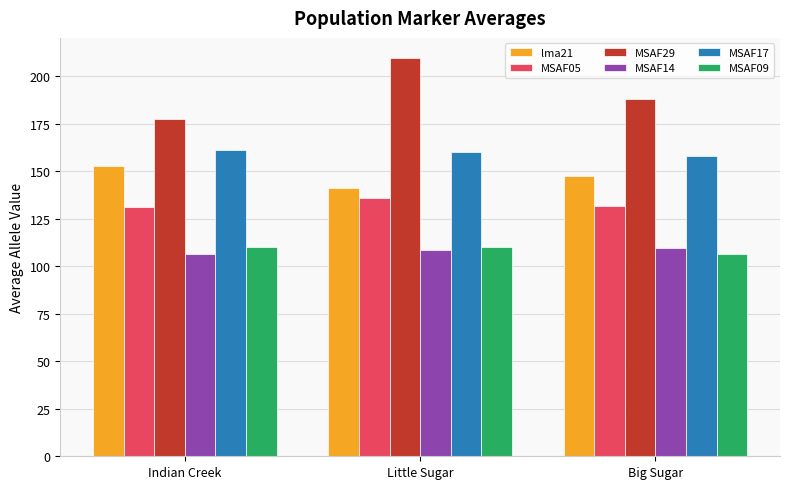

Which series has the largest total across all categories?

MSAF29